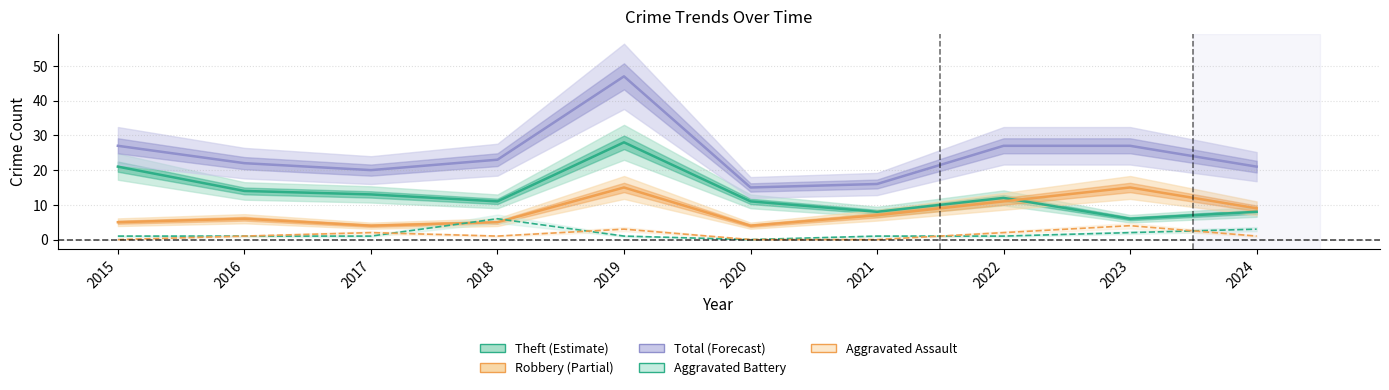

What is the approximate value of Total at 2021, to the nearest 10?

20